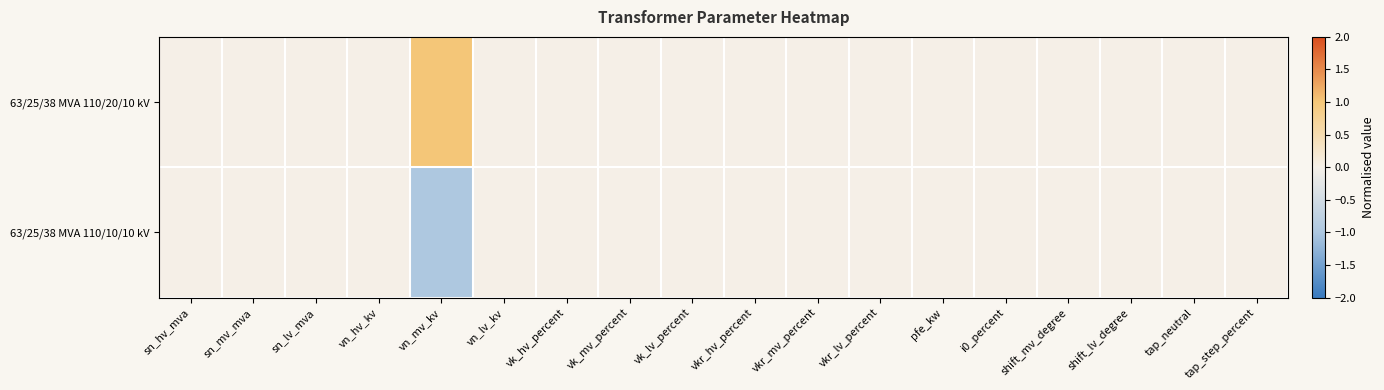

Rank the series by their average value, from lowest to highest.

63/25/38 MVA 110/10/10 kV, 63/25/38 MVA 110/20/10 kV